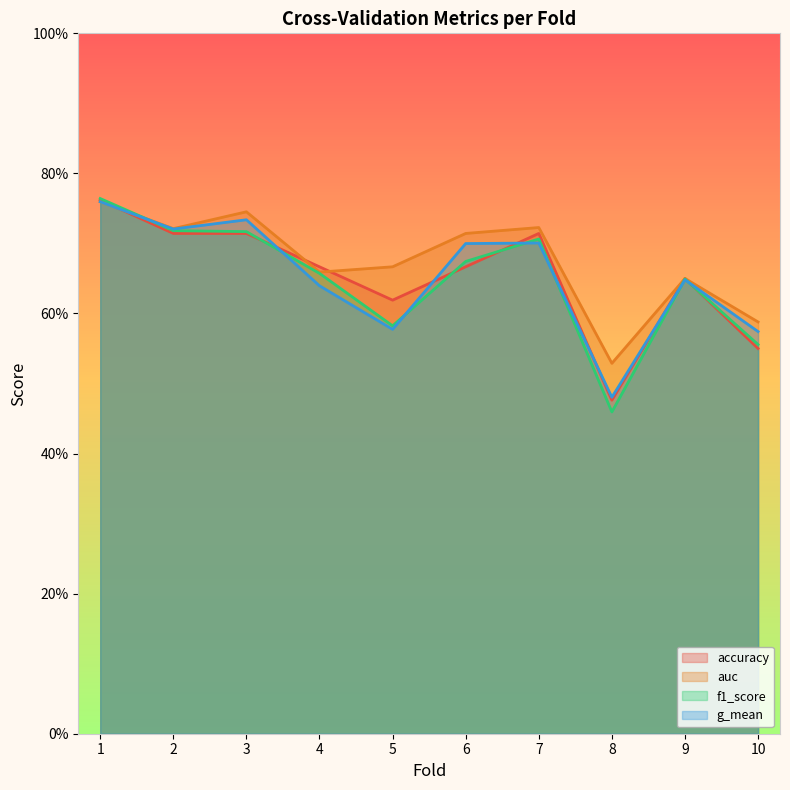

What is the average value of the accuracy series?

0.7